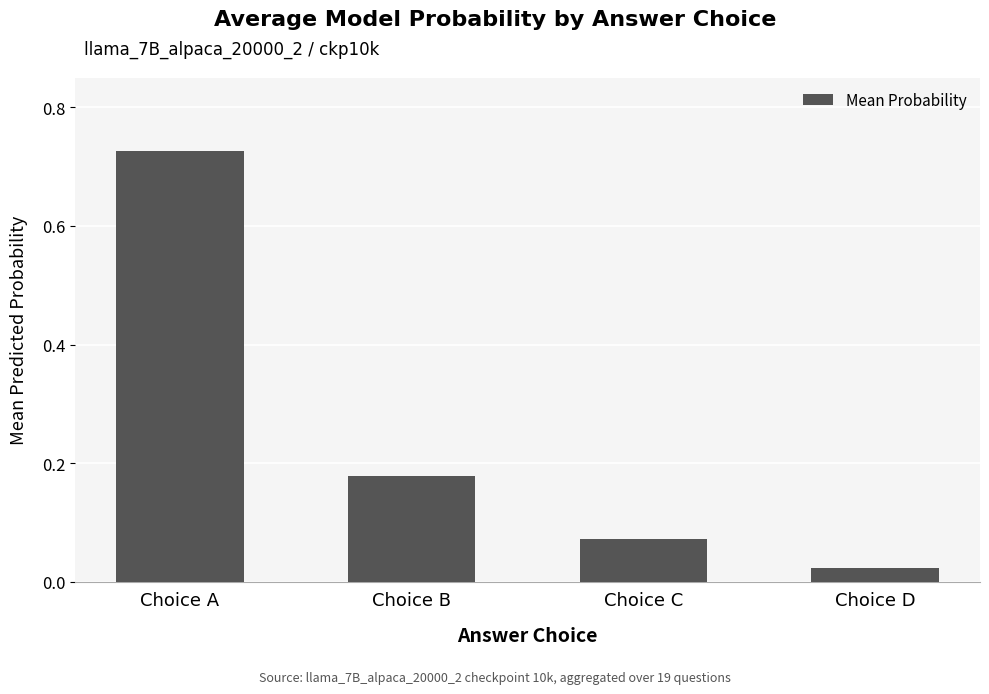

What is the change in value from Choice A to Choice D?

-0.7